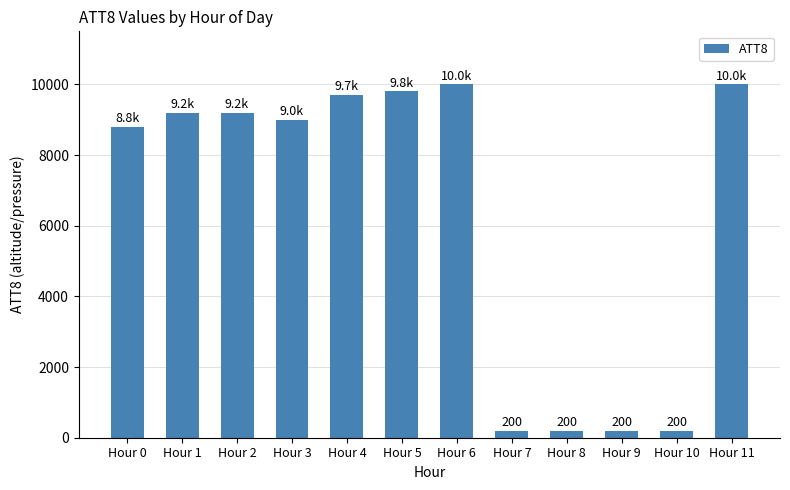

Reading right to left, extract all data points from this chart.

10000	200	200	200	200	10000	9800	9700	9000	9200	9200	8800